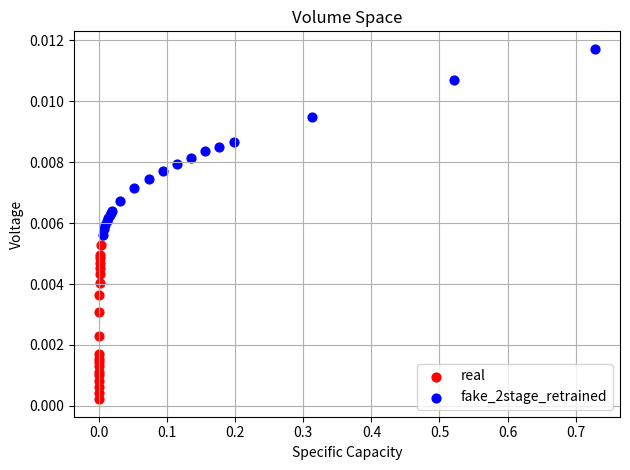

Which series reaches the maximum Y coordinate?

fake_2stage_retrained